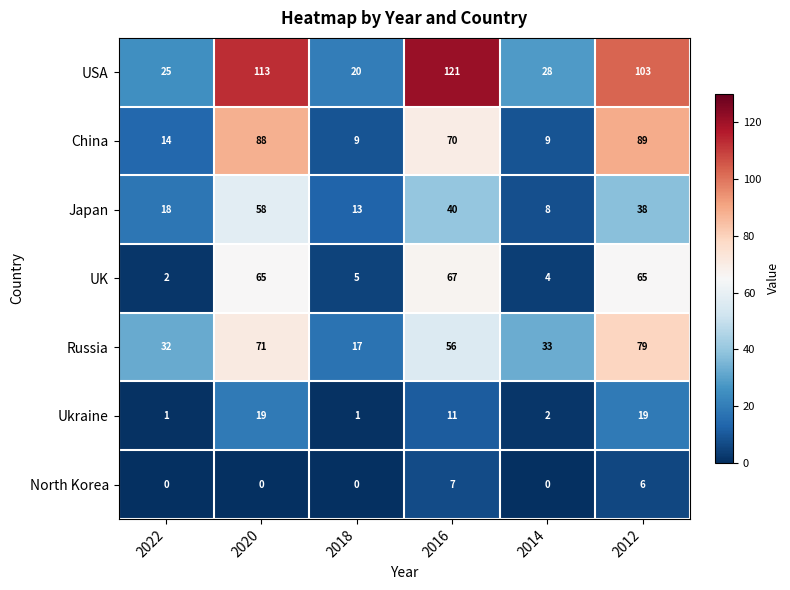

Rank the categories by Russia value from lowest to highest.

2018, 2022, 2014, 2016, 2020, 2012